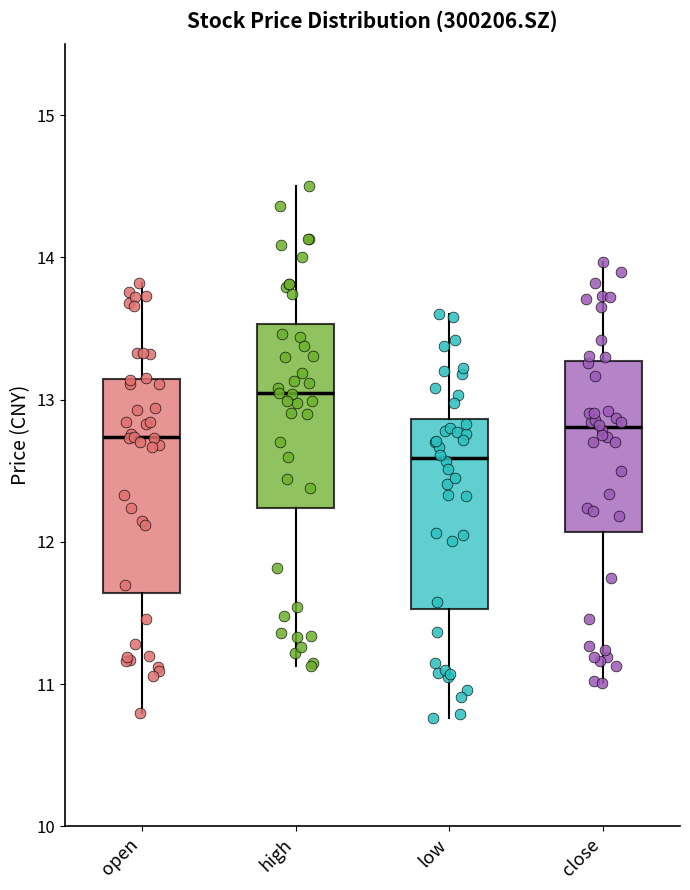

Which box is the tallest, from its lower edge to its upper edge?

open